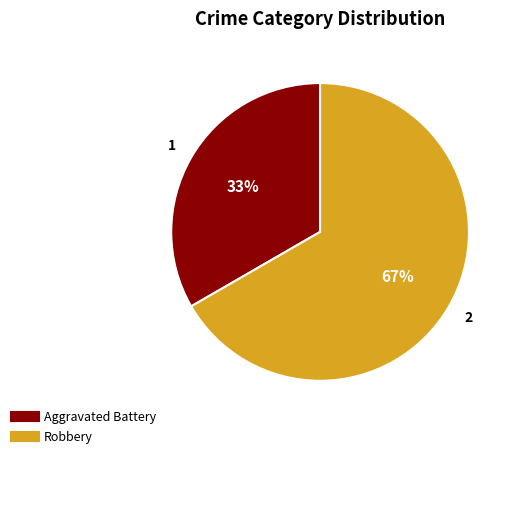

Is the sum of Aggravated Battery and Robbery greater than half?

Yes